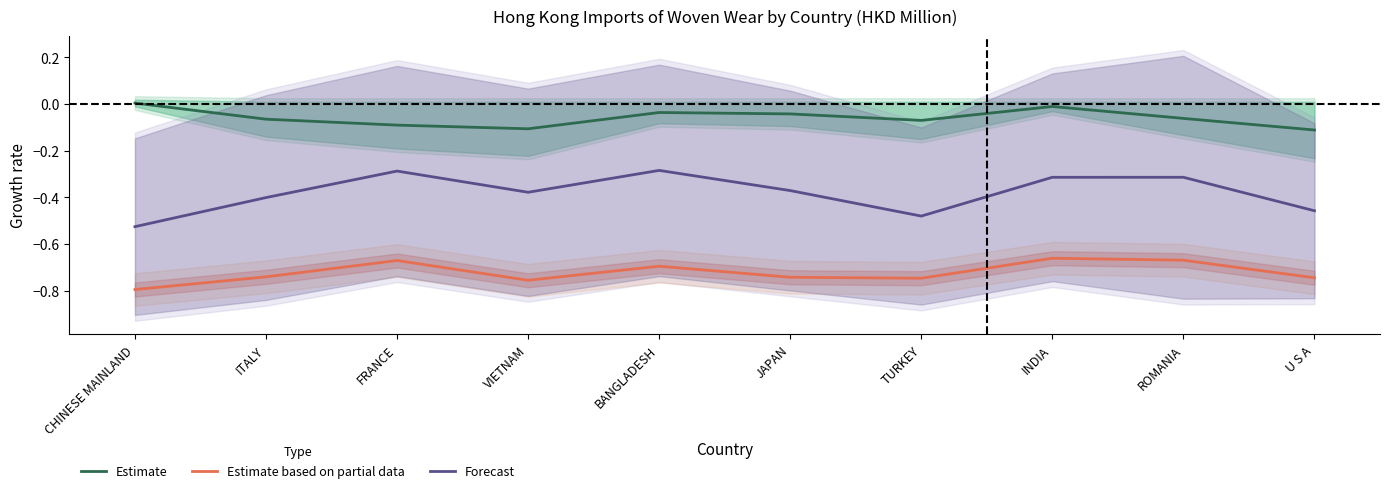

Reading left to right, transcribe all the data shown in this chart.

Estimate: CHINESE MAINLAND=0.0	ITALY=-0.1	FRANCE=-0.1	VIETNAM=-0.1	BANGLADESH=-0.0	JAPAN=-0.0	TURKEY=-0.1	INDIA=-0.0	ROMANIA=-0.1	U S A=-0.1
Estimate based on partial data: CHINESE MAINLAND=-0.8	ITALY=-0.7	FRANCE=-0.7	VIETNAM=-0.8	BANGLADESH=-0.7	JAPAN=-0.7	TURKEY=-0.7	INDIA=-0.7	ROMANIA=-0.7	U S A=-0.7
Forecast: CHINESE MAINLAND=-0.5	ITALY=-0.4	FRANCE=-0.3	VIETNAM=-0.4	BANGLADESH=-0.3	JAPAN=-0.4	TURKEY=-0.5	INDIA=-0.3	ROMANIA=-0.3	U S A=-0.5